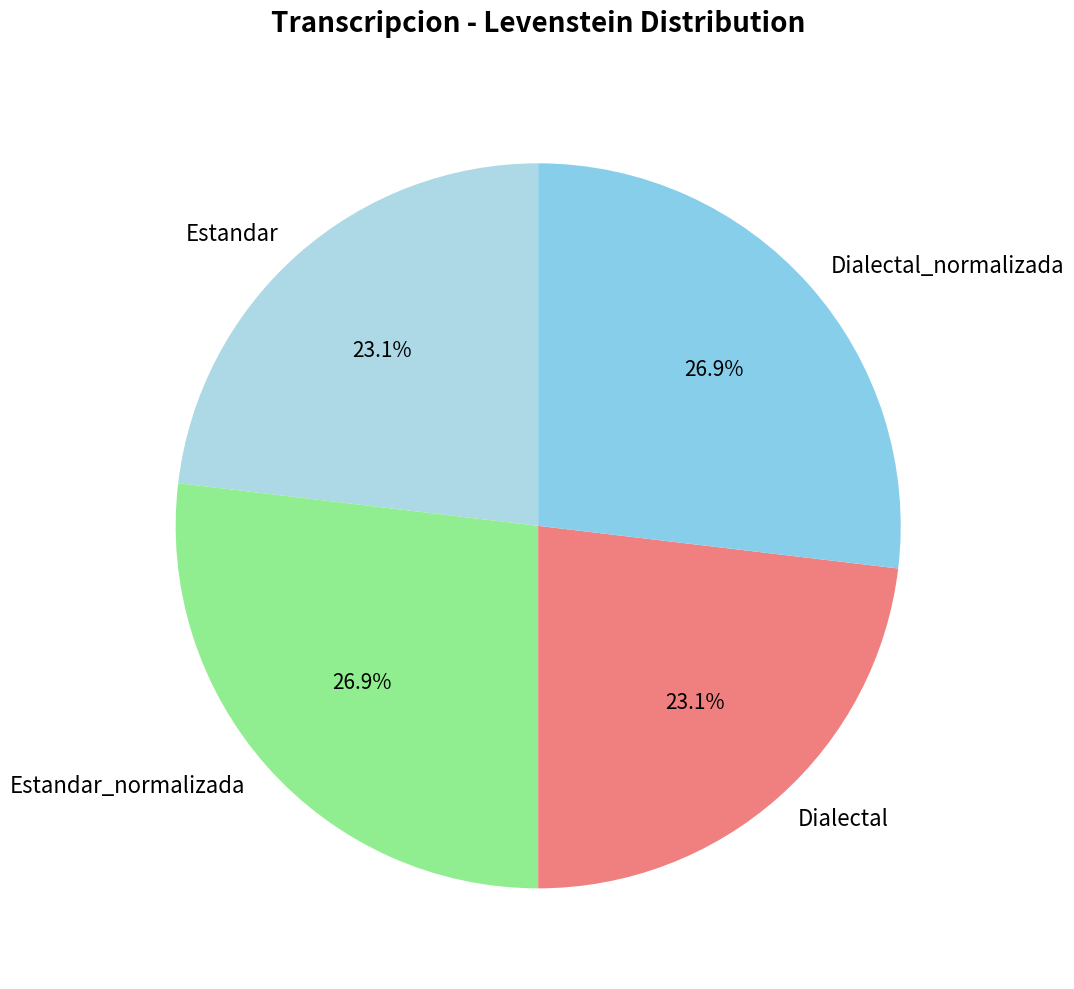

Does Dialectal represent more than half of the total?

No